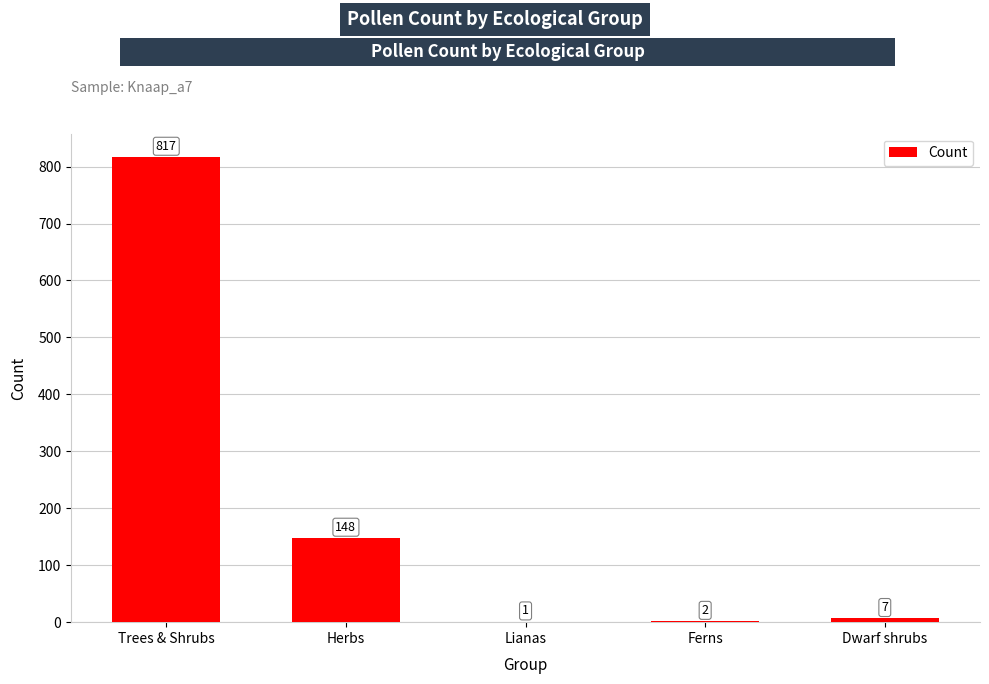

What is the average value?

195